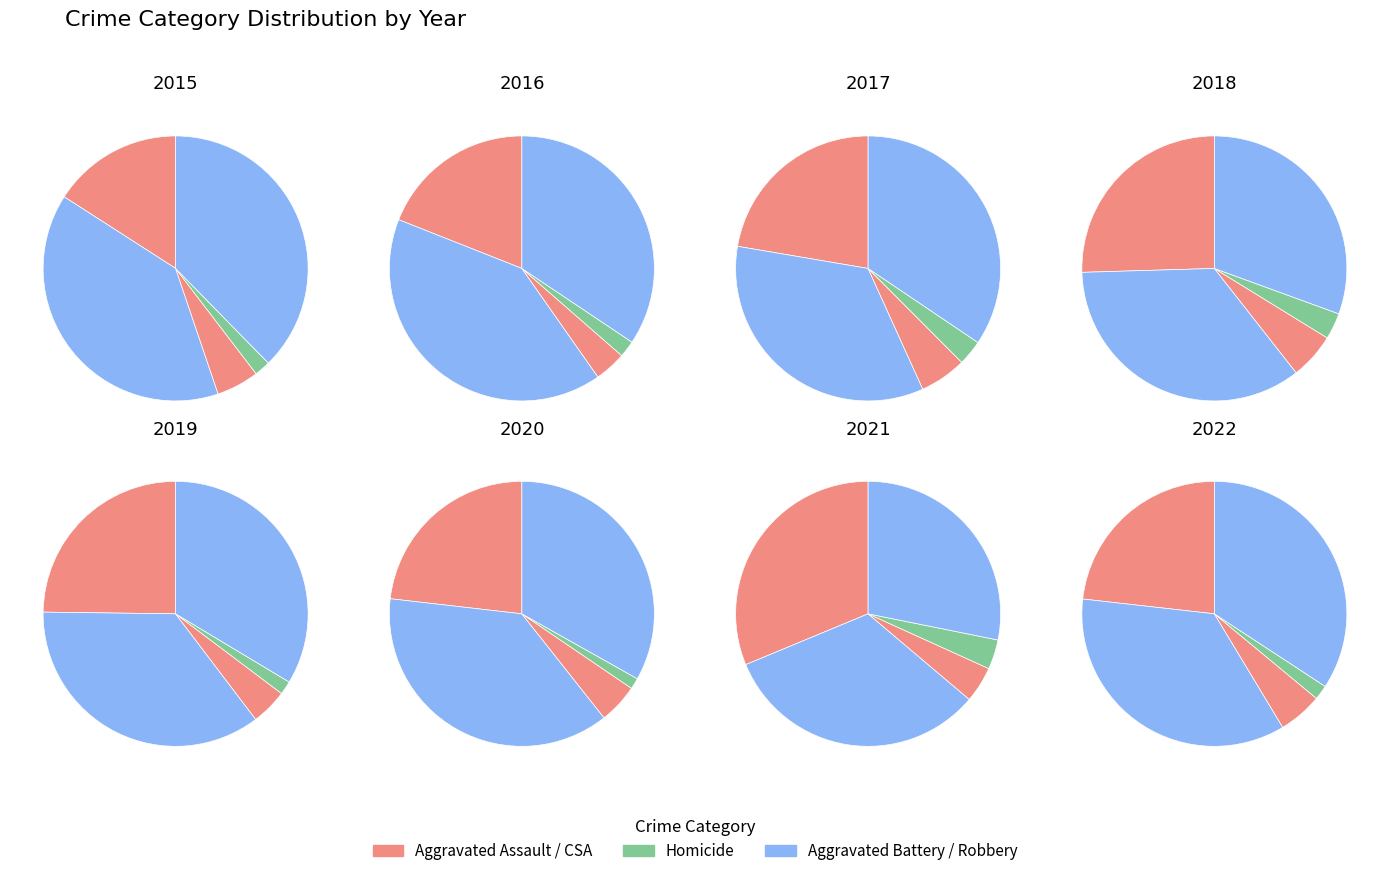

Do 2019 and 2018 together represent more than half of the pie?

No